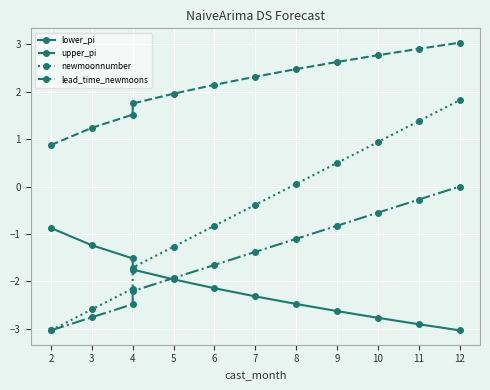

Count the number of categories in the chart.

12